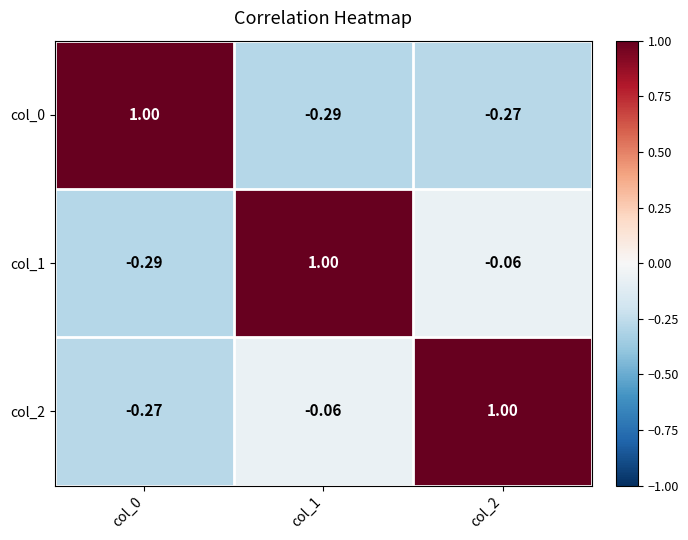

Is the value of col_2 at col_0 greater than the value of col_1 at col_1?

No